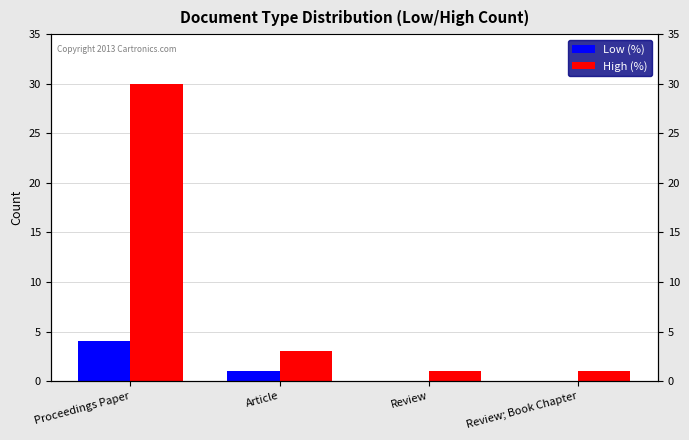

At which label is Low (%) closest to 2?

Article